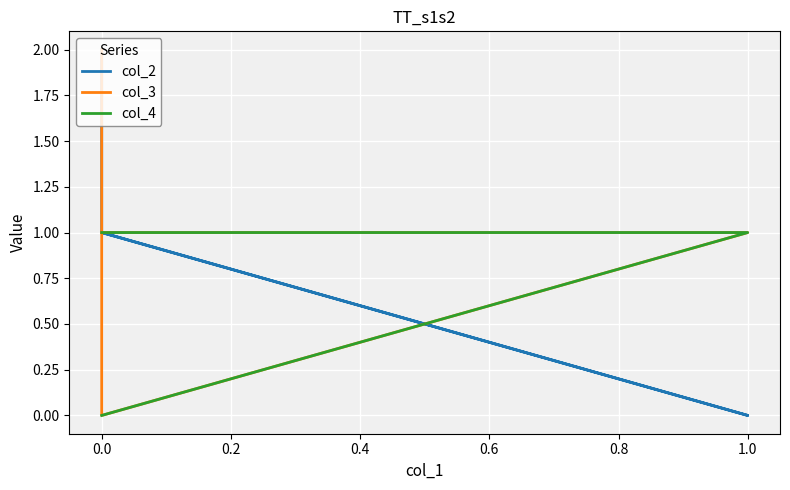

True or false: col_3 and col_4 intersect in this chart.

False